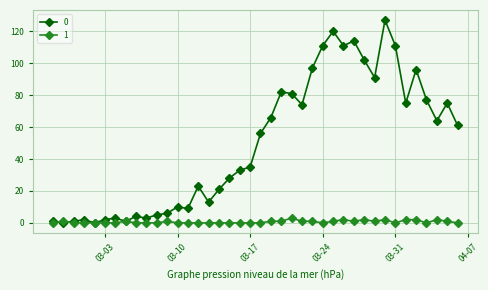

Reading left to right, list all the values displayed in this chart.

0: 1	0	1	2	0	2	3	1	4	3	5	6	10	9	23	13	21	28	33	35	56	66	82	81	74	97	111	120	111	114	102	91	127	111	75	96	77	64	75	61
1: 0	1	0	0	0	0	0	1	0	0	0	1	0	0	0	0	0	0	0	0	0	1	1	3	1	1	0	1	2	1	2	1	2	0	2	2	0	2	1	0